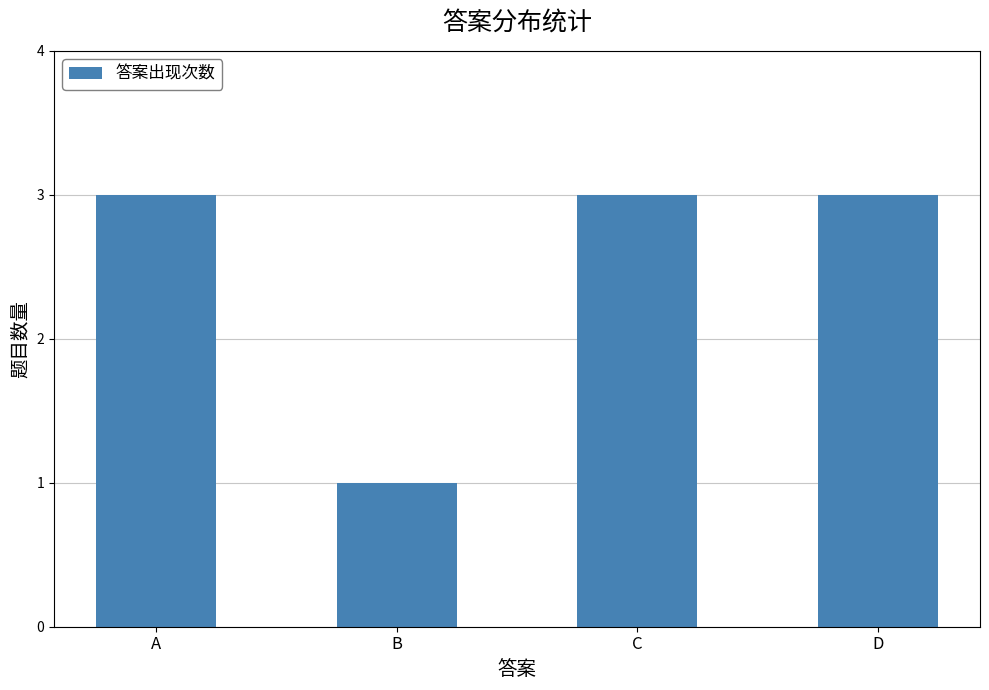

What is the value of the 4th bar from the left?

3